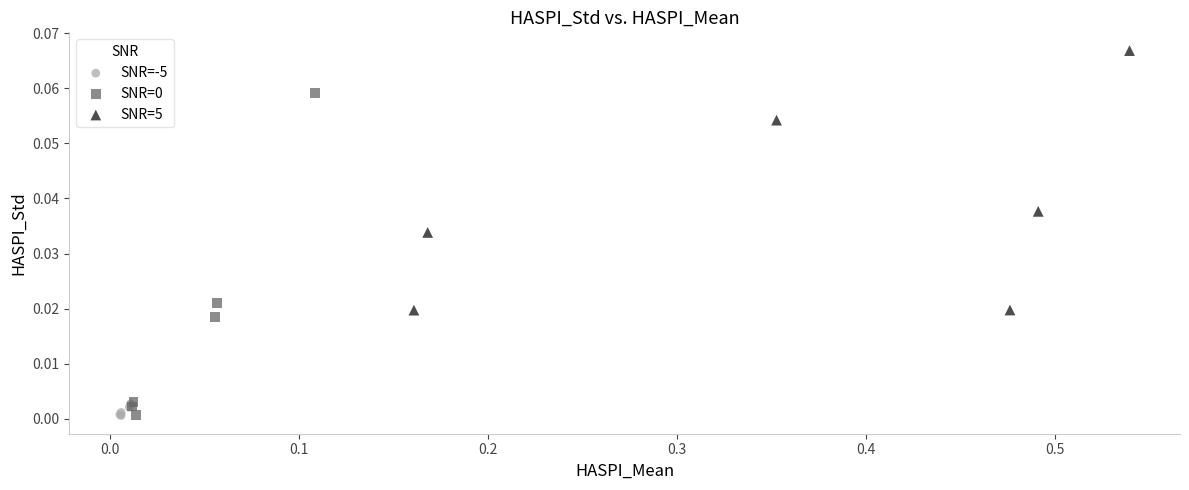

Which series reaches the maximum Y coordinate?

SNR=5